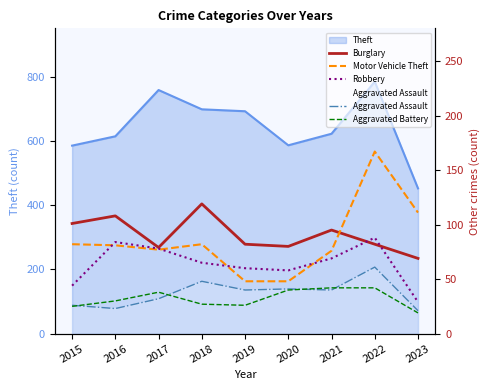

What is the sum of the Robbery values at 2015 and 2019?

104